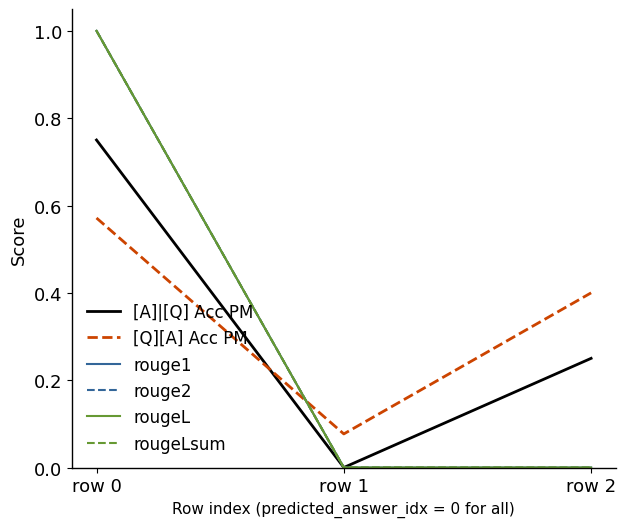

Rank the series at row 0 from lowest to highest value.

[Q][A] Acc PM, [A]|[Q] Acc PM, rouge1, rouge2, rougeL, rougeLsum